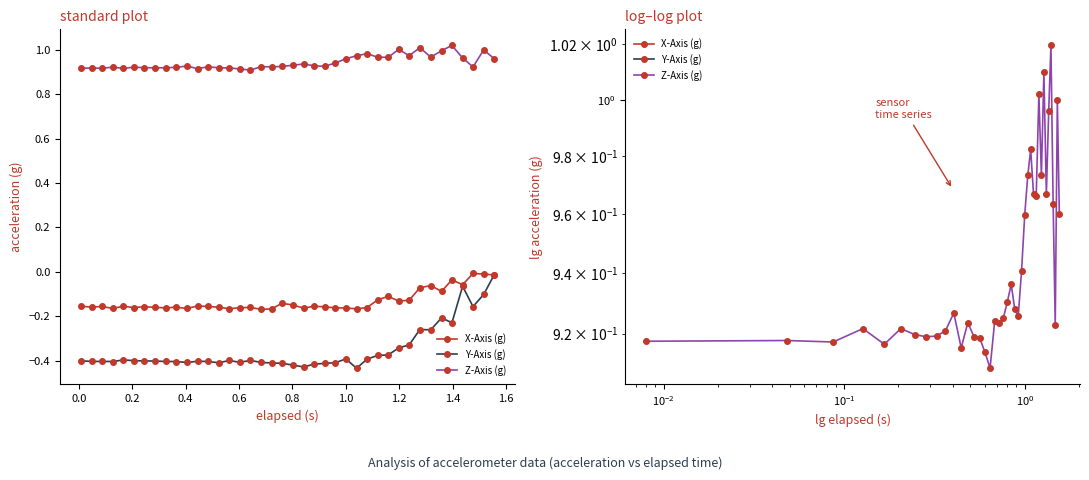

What are all the series names shown in the legend?

X-Axis (g), Y-Axis (g), Z-Axis (g)